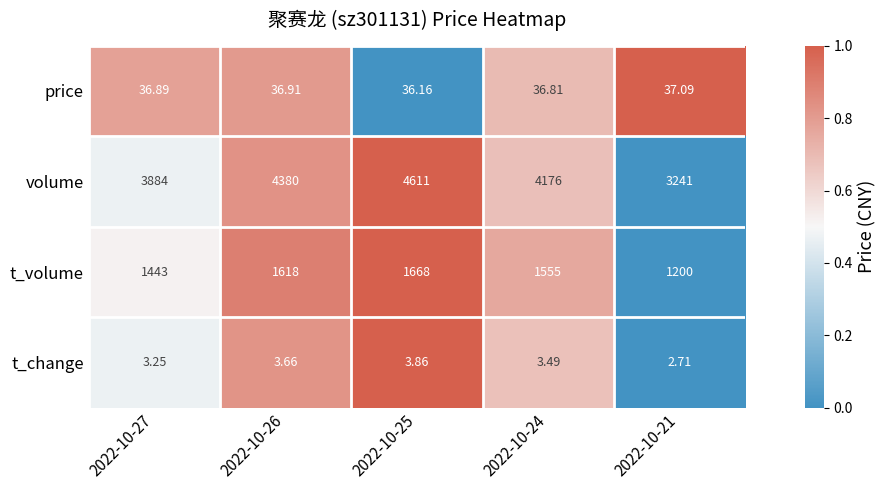

List the series in order of their peak value, lowest first.

t_change, price, t_volume, volume